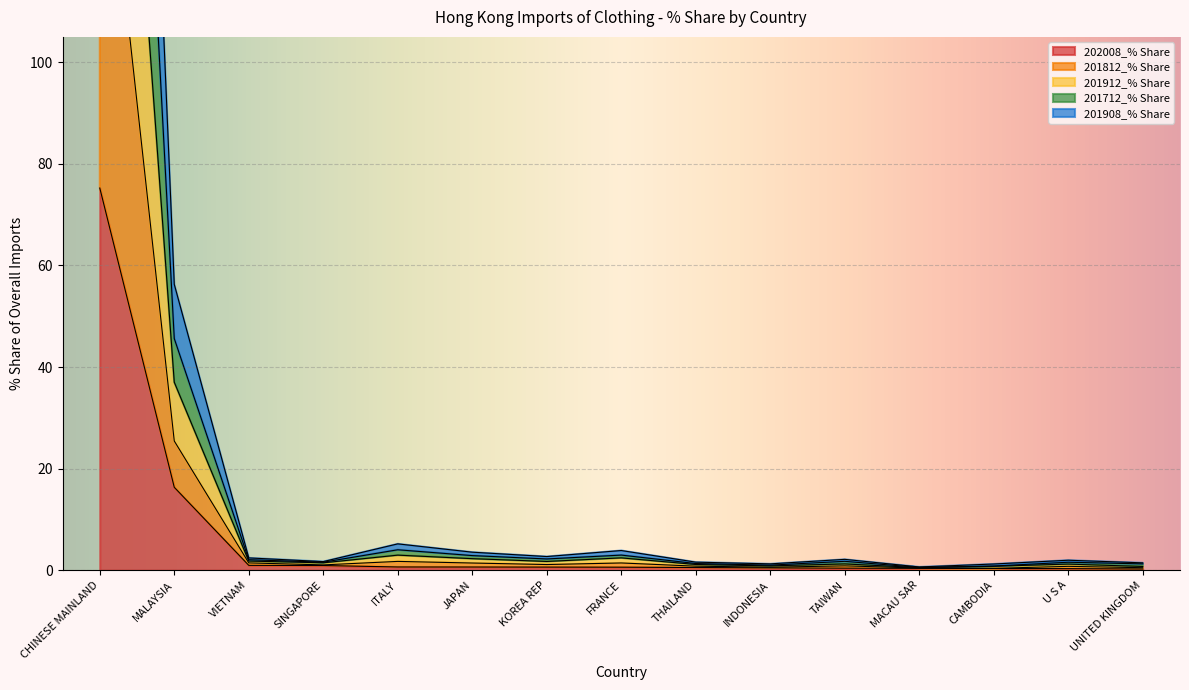

At which label does 201912_% Share first exceed 1?

CHINESE MAINLAND